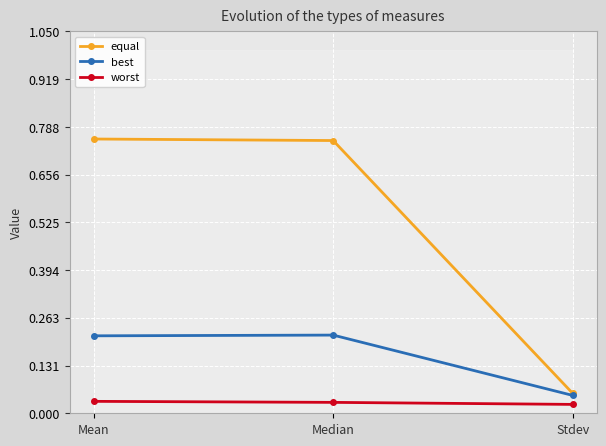

Reading right to left, what are all the values shown in this chart?

equal: Stdev=0.1	Median=0.8	Mean=0.8
best: Stdev=0.0	Median=0.2	Mean=0.2
worst: Stdev=0.0	Median=0.0	Mean=0.0